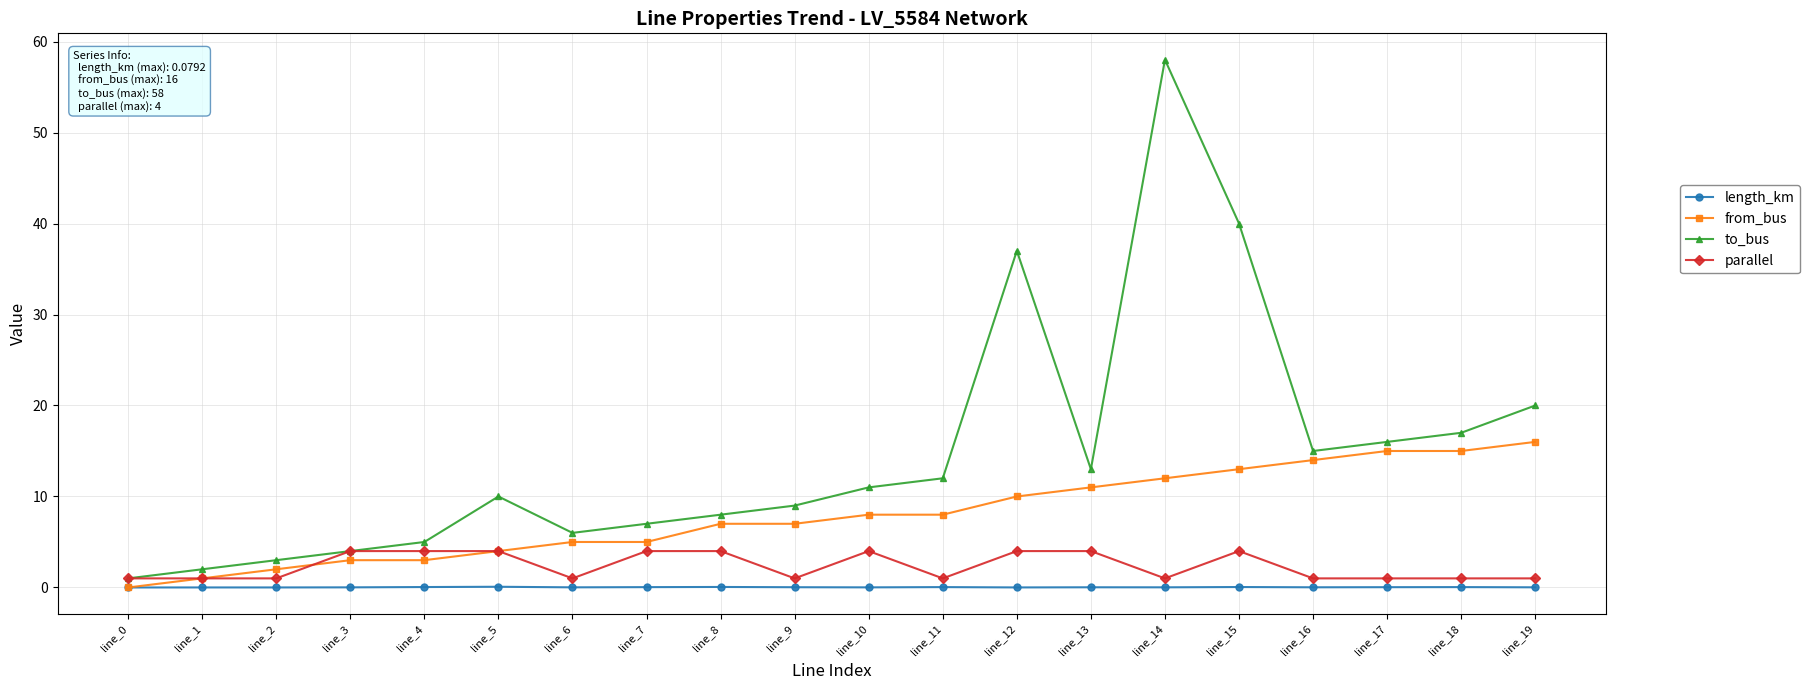

Which series has the largest total across all categories?

to_bus